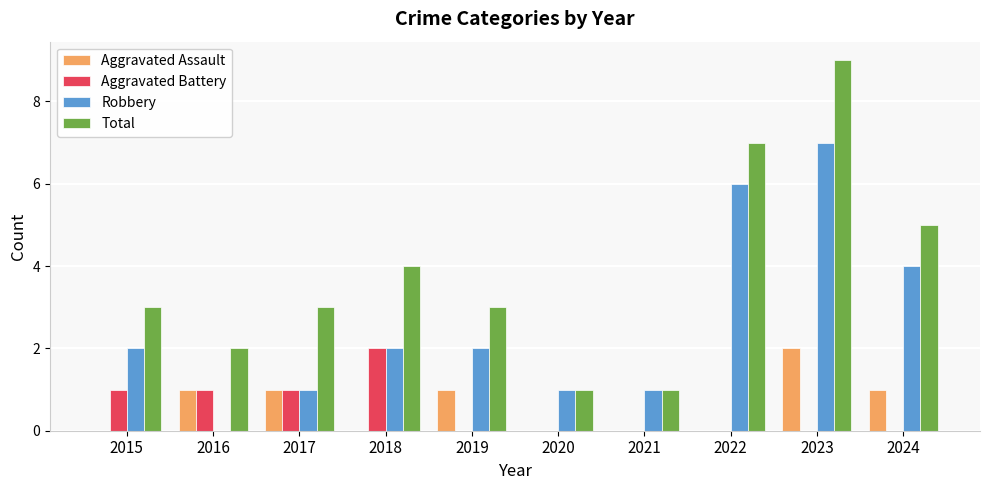

What is the sum of all Robbery values?

26